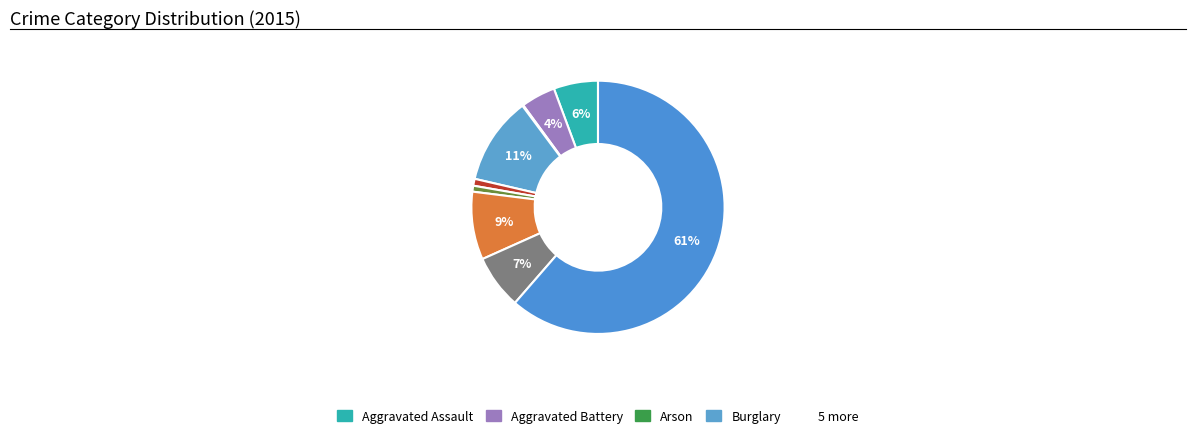

Rank the categories by value from highest to lowest.

Theft, Burglary, Motor Vehicle Theft, Robbery, Aggravated Assault, Aggravated Battery, Criminal Sexual Assault, Homicide, Arson